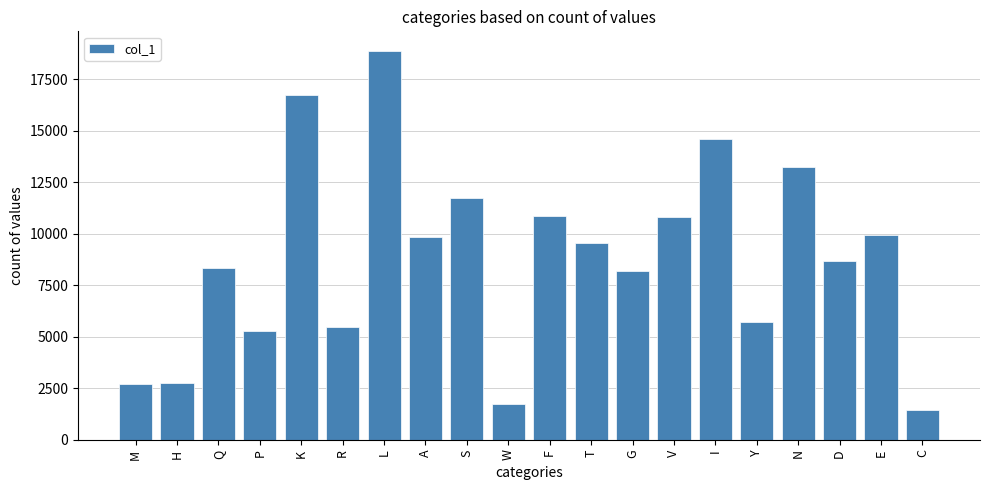

How many data points does each series have?

20